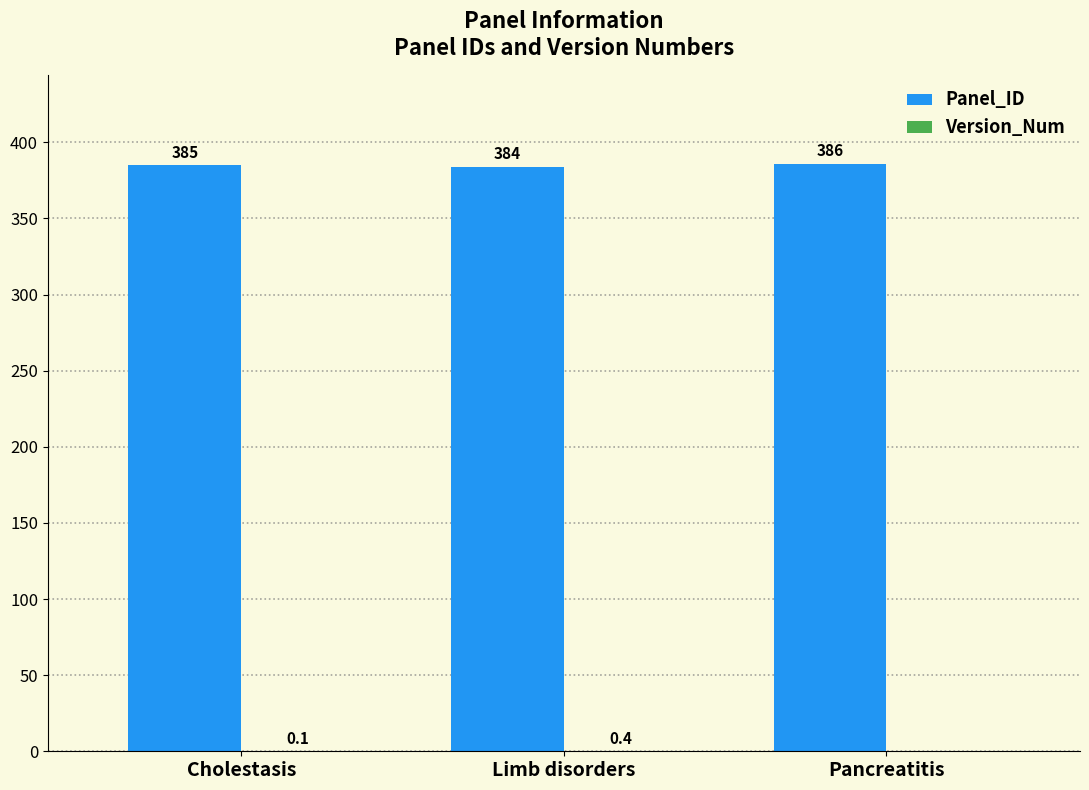

How many series are shown in this chart?

2